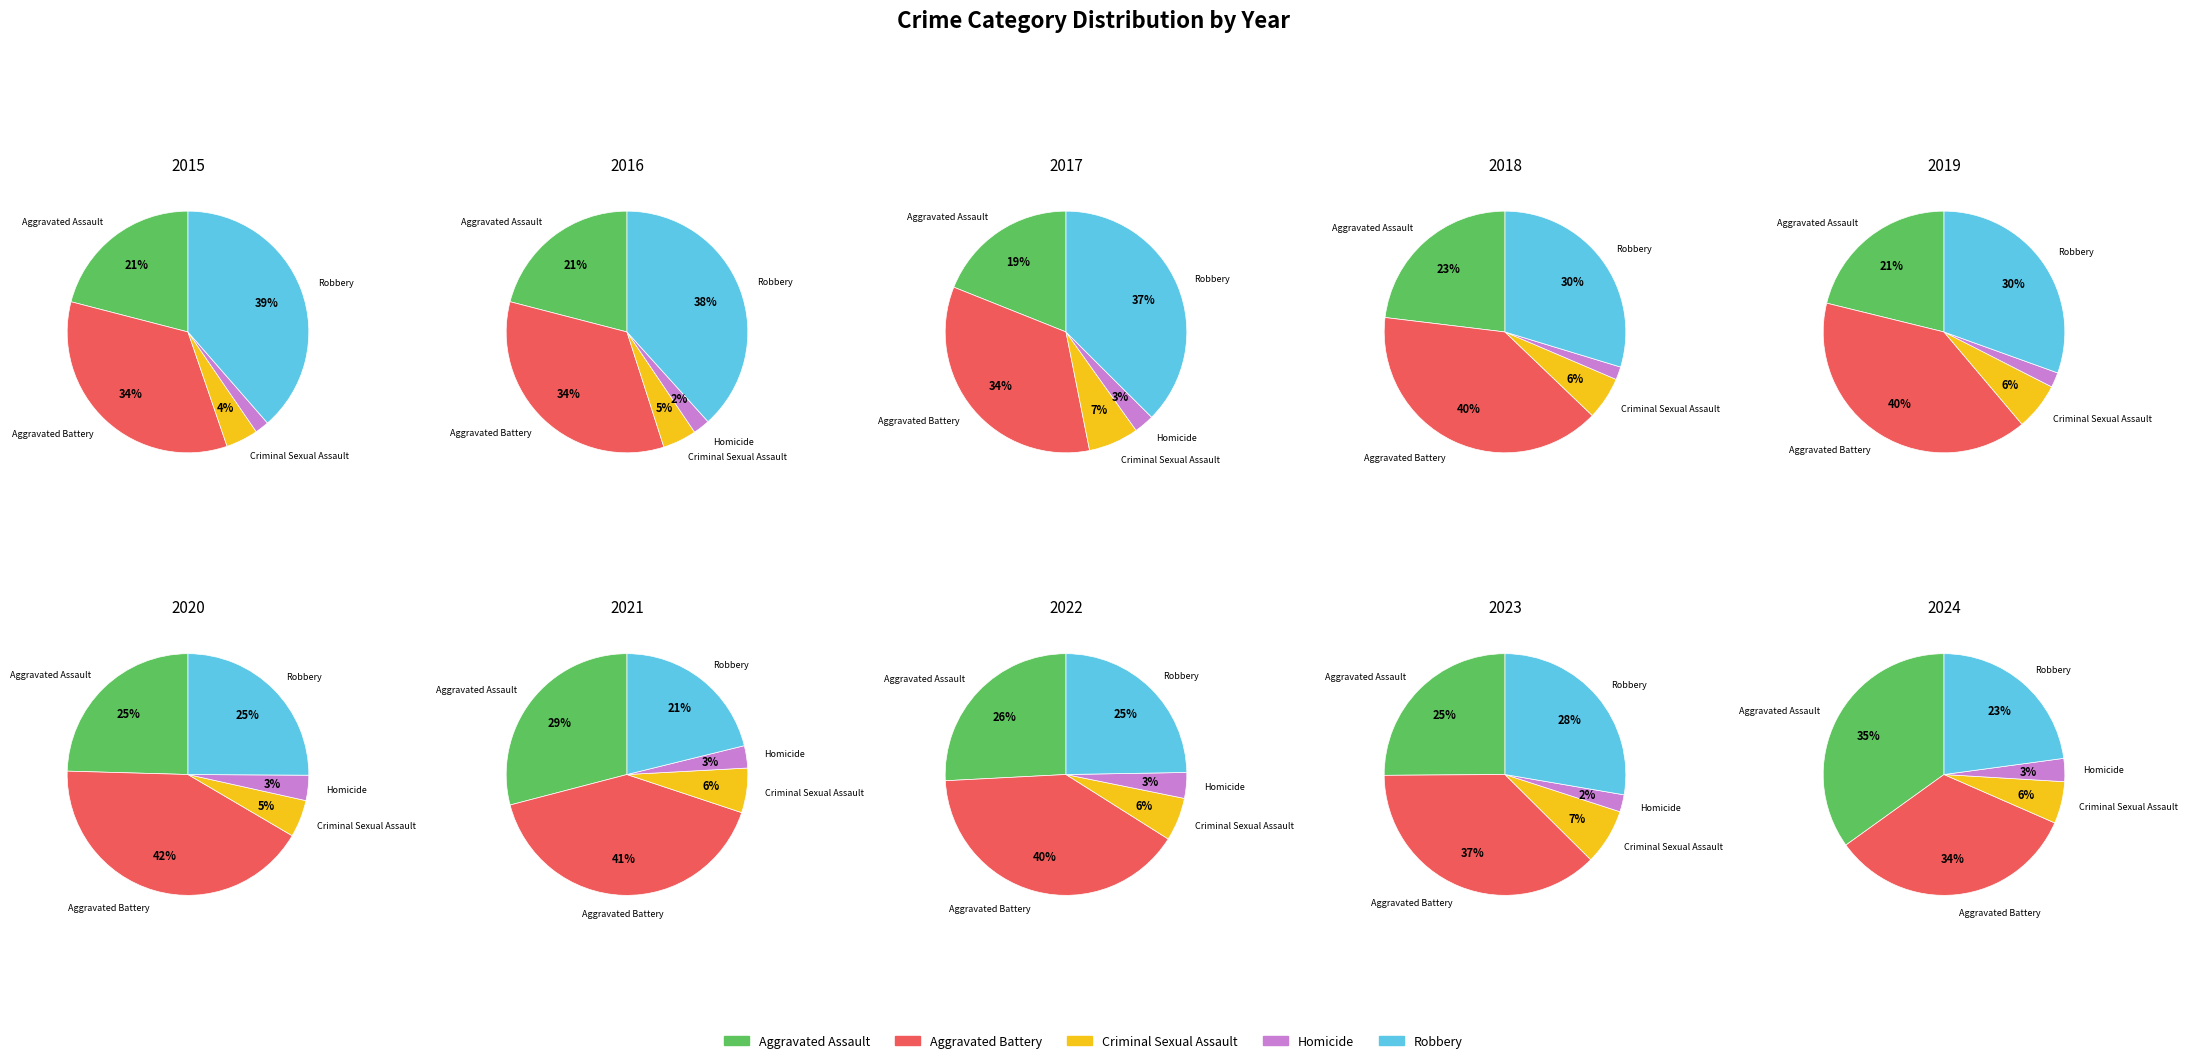

Is there a majority slice in this chart?

No